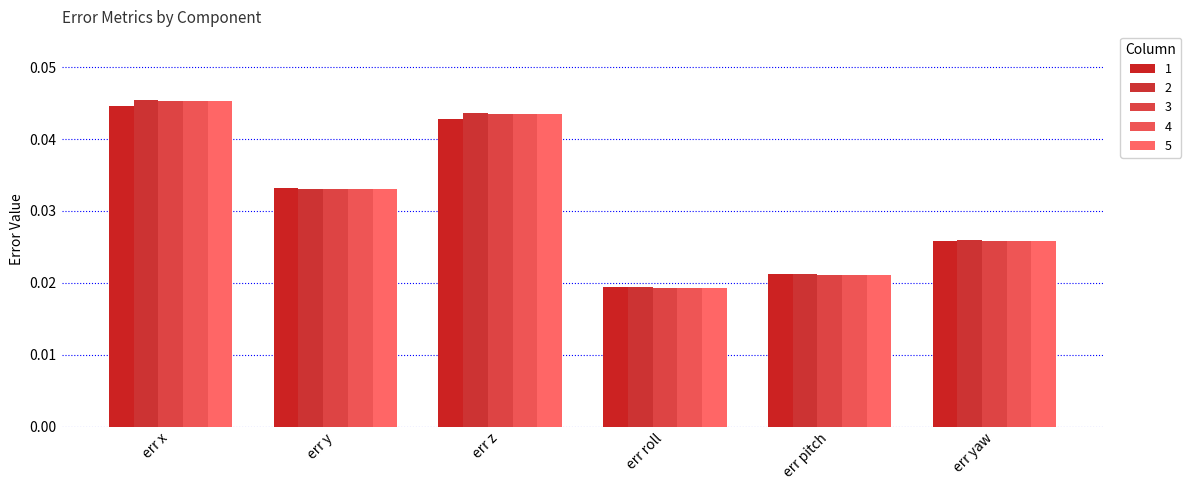

At which label does 1 reach its minimum?

err roll